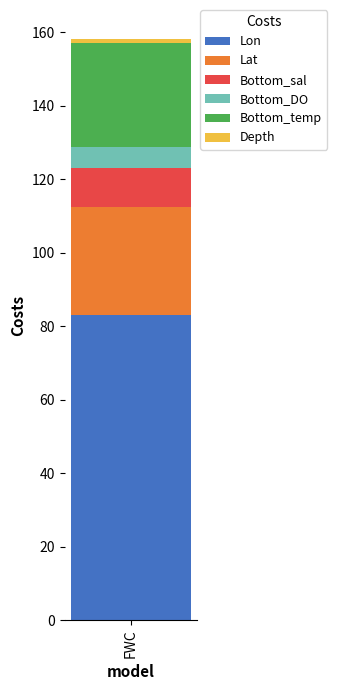

What is the maximum value for Lon?

83.1